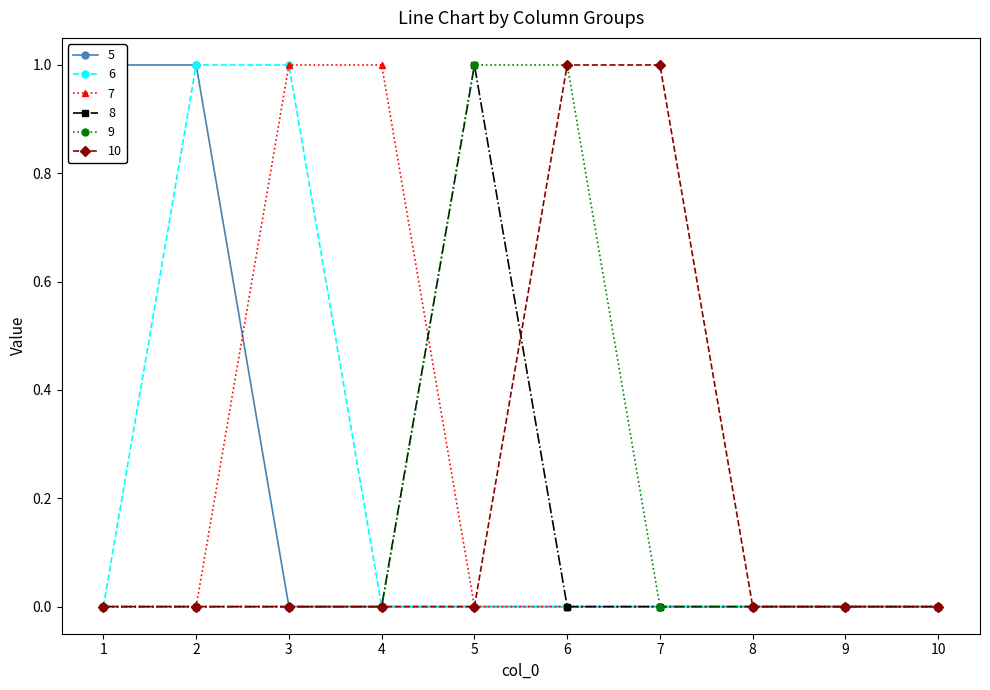

Which series has the widest spread of values?

5